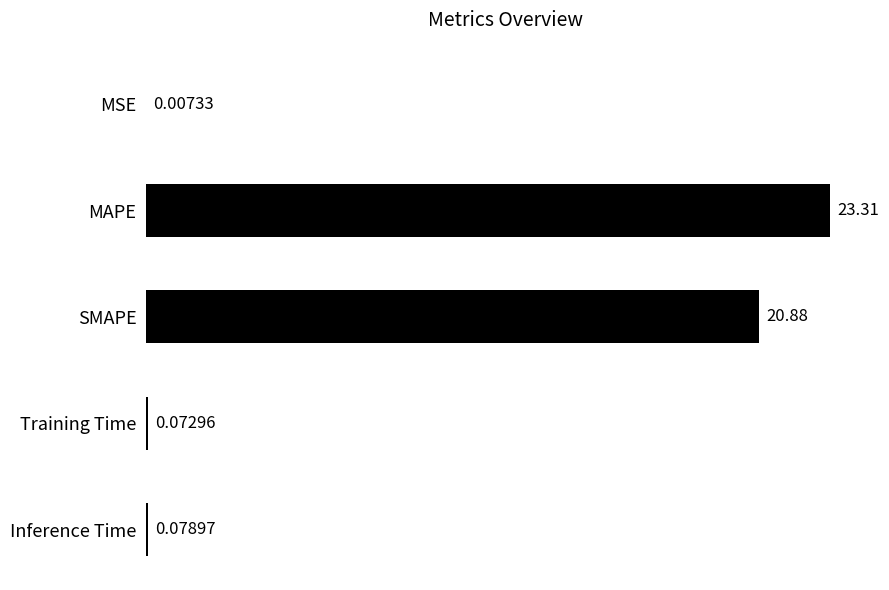

What is the sum of the values at MAPE and Inference Time?

23.4